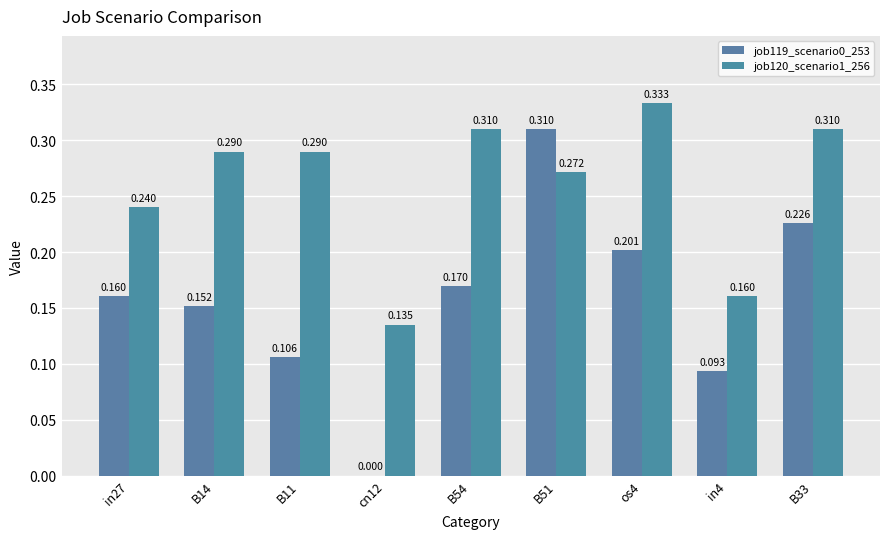

How many distinct data groups are displayed?

2